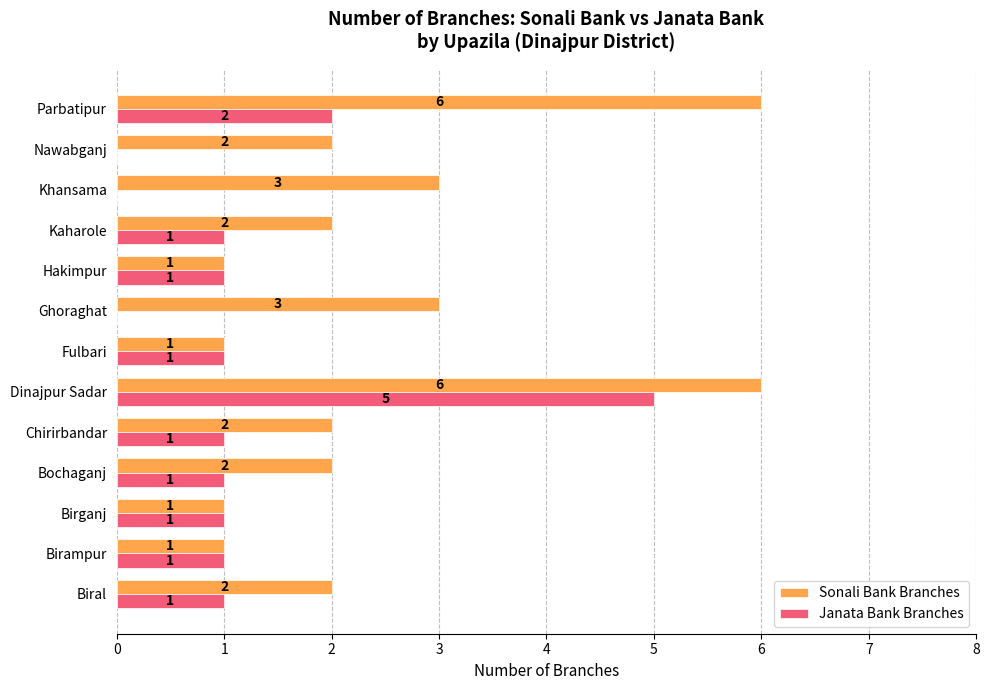

Between Bochaganj and Parbatipur, which series saw the biggest shift?

Sonali Bank Branches